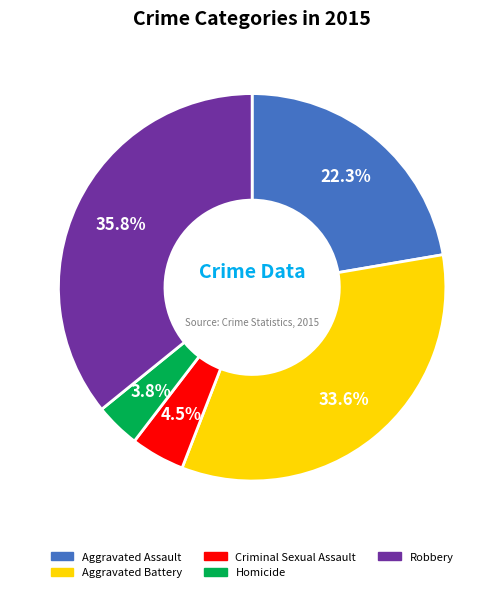

Which slice is the largest?

Robbery